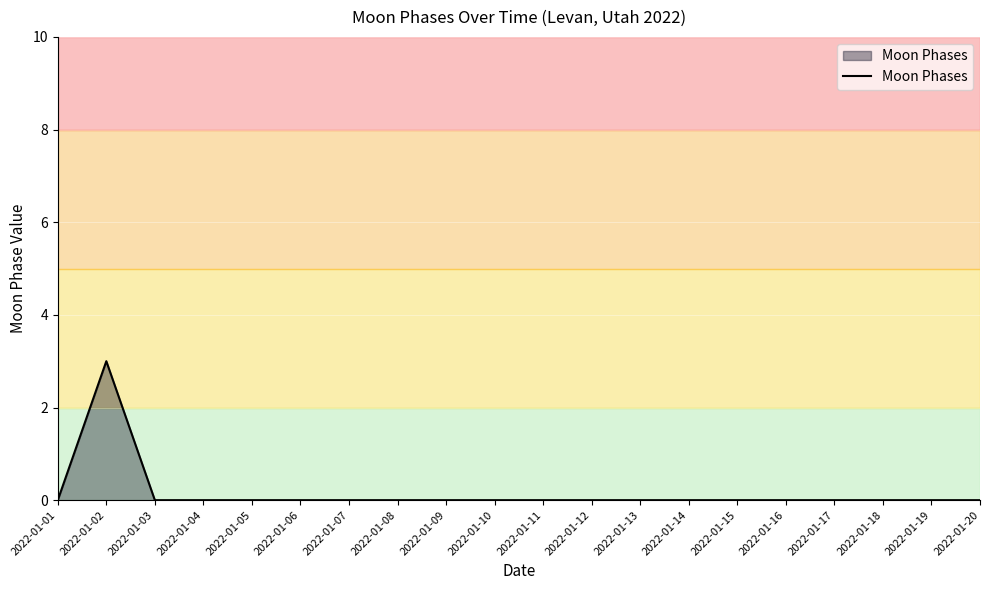

At which category does the chart reach its peak across all series?

2022-01-02